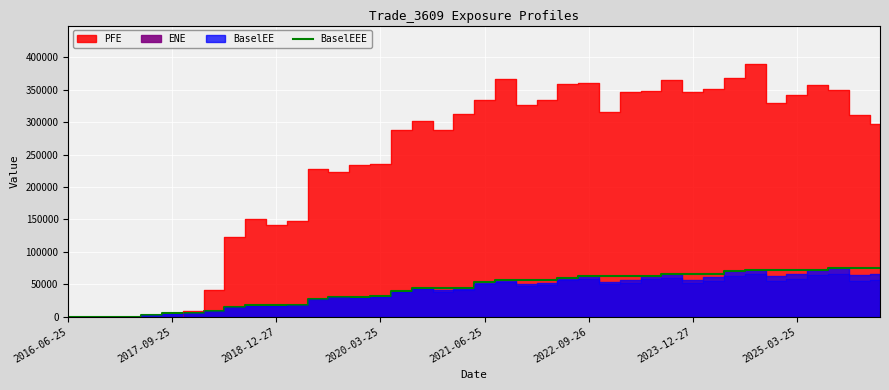

True or false: the data has more than 1 interior local peaks.

False